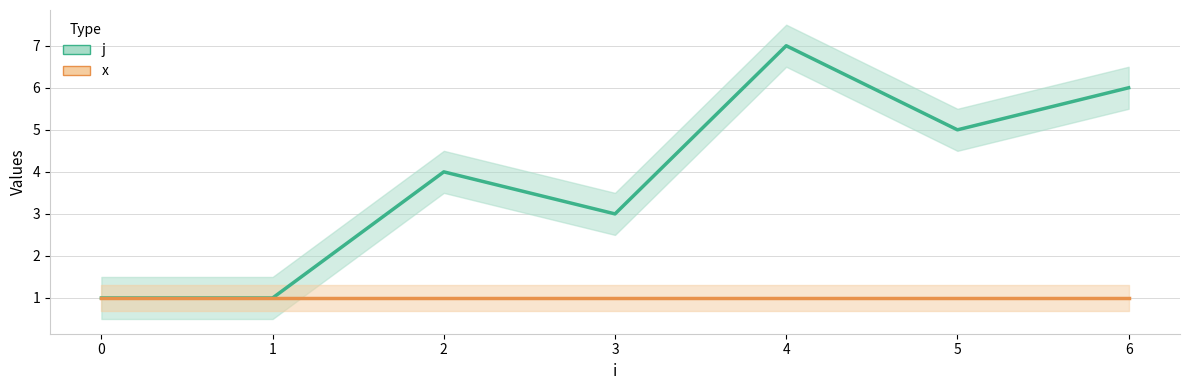

What is the average value?

4